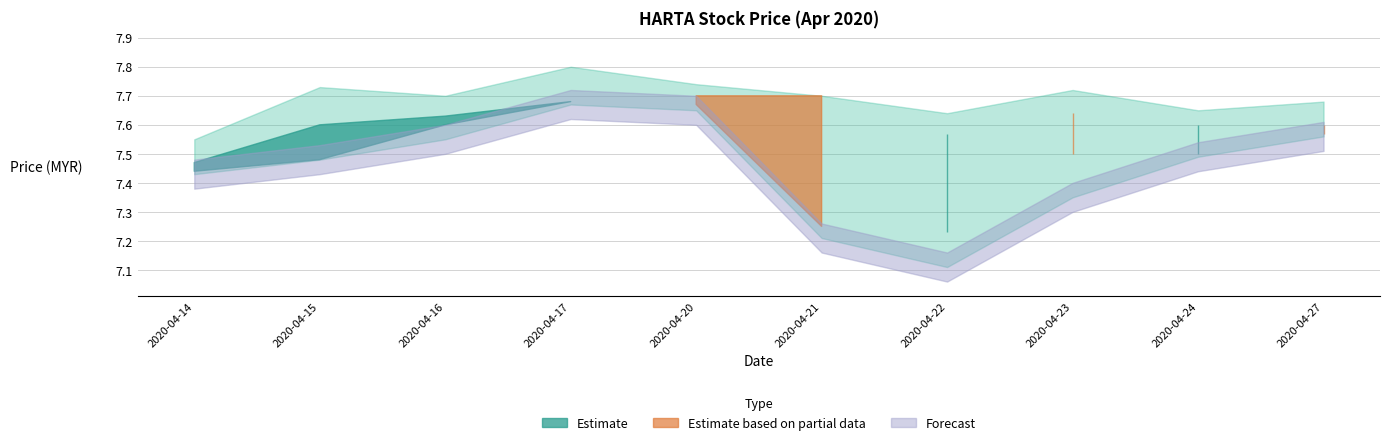

Reading left to right, list all the values displayed in this chart.

open: 2020-04-14=7.4	2020-04-15=7.5	2020-04-16=7.6	2020-04-17=7.7	2020-04-20=7.7	2020-04-21=7.7	2020-04-22=7.2	2020-04-23=7.6	2020-04-24=7.5	2020-04-27=7.6
close: 2020-04-14=7.5	2020-04-15=7.6	2020-04-16=7.6	2020-04-17=7.7	2020-04-20=7.7	2020-04-21=7.2	2020-04-22=7.6	2020-04-23=7.5	2020-04-24=7.6	2020-04-27=7.6
low: 2020-04-14=7.4	2020-04-15=7.5	2020-04-16=7.5	2020-04-17=7.7	2020-04-20=7.7	2020-04-21=7.2	2020-04-22=7.1	2020-04-23=7.3	2020-04-24=7.5	2020-04-27=7.6
high: 2020-04-14=7.5	2020-04-15=7.7	2020-04-16=7.7	2020-04-17=7.8	2020-04-20=7.7	2020-04-21=7.7	2020-04-22=7.6	2020-04-23=7.7	2020-04-24=7.7	2020-04-27=7.7